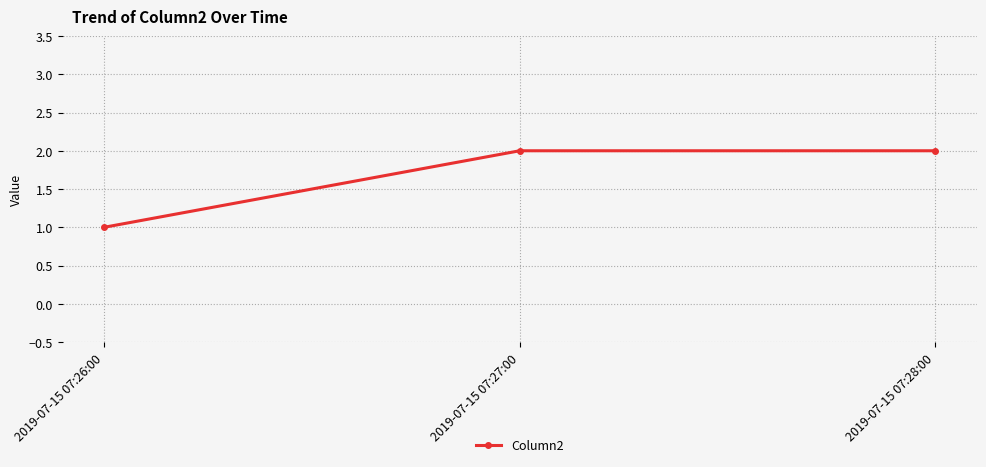

What is the approximate value at 2019-07-15 07:27:00?

2